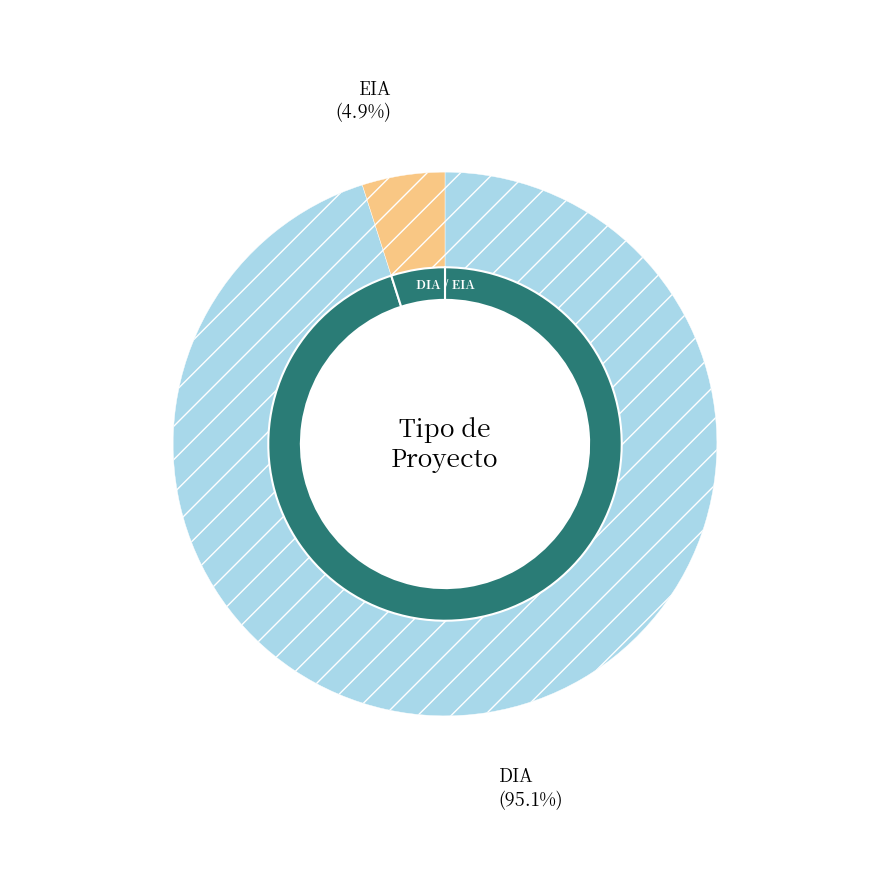

What is the smallest slice in the pie chart?

EIA